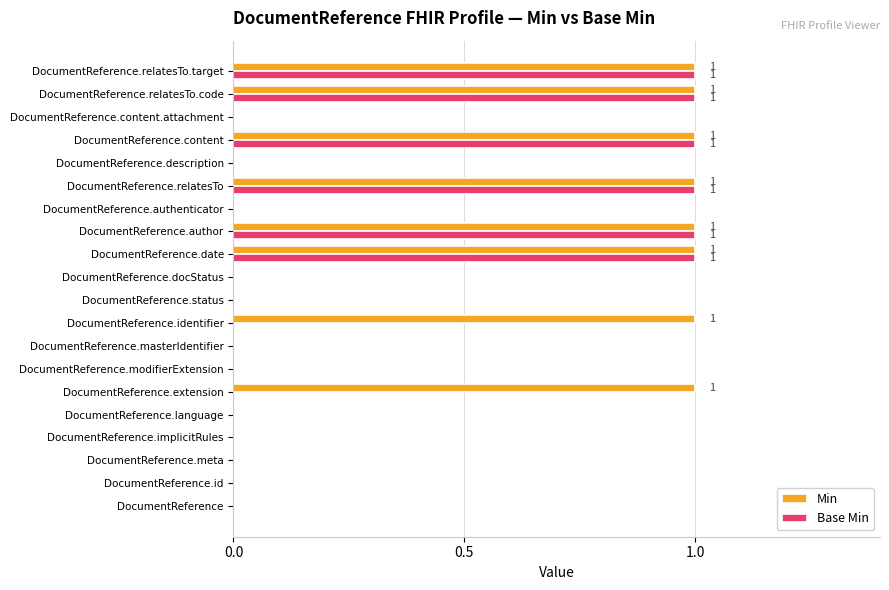

Is the value of Min at DocumentReference.relatesTo.target greater than the value of Base Min at DocumentReference.masterIdentifier?

Yes